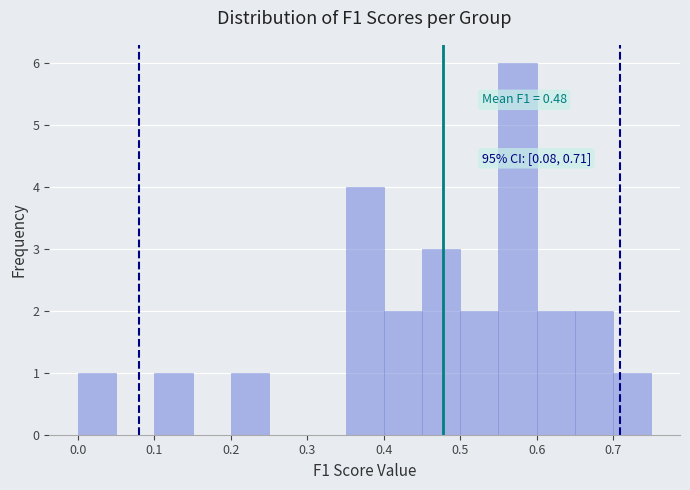

Which range on the x-axis has the tallest bar?

0.55 to 0.60